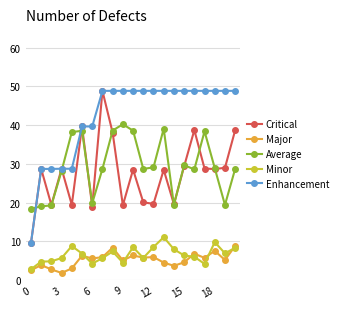

What is the value of the Enhancement point at the 10th from the left?

48.9